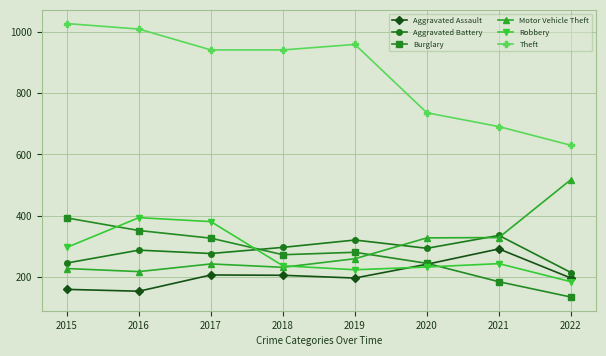

What is the maximum value for Aggravated Assault?

292